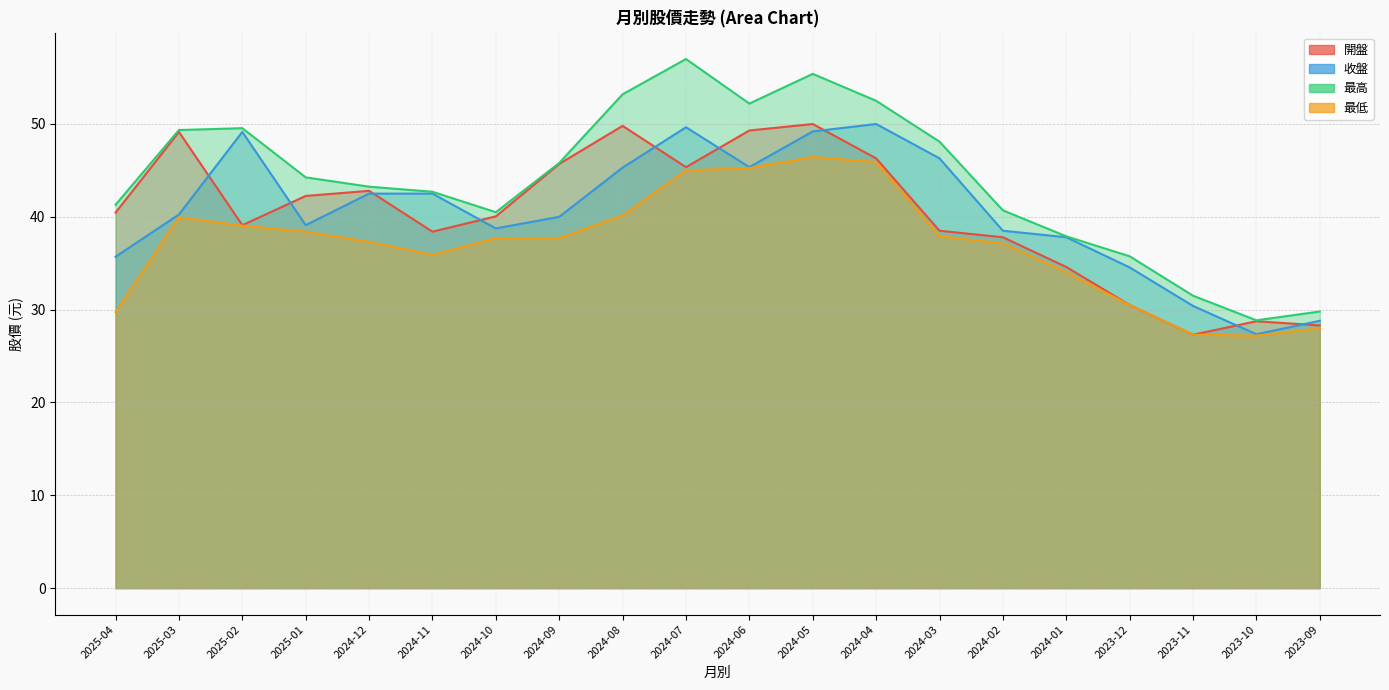

Which series has the largest total across all categories?

最高